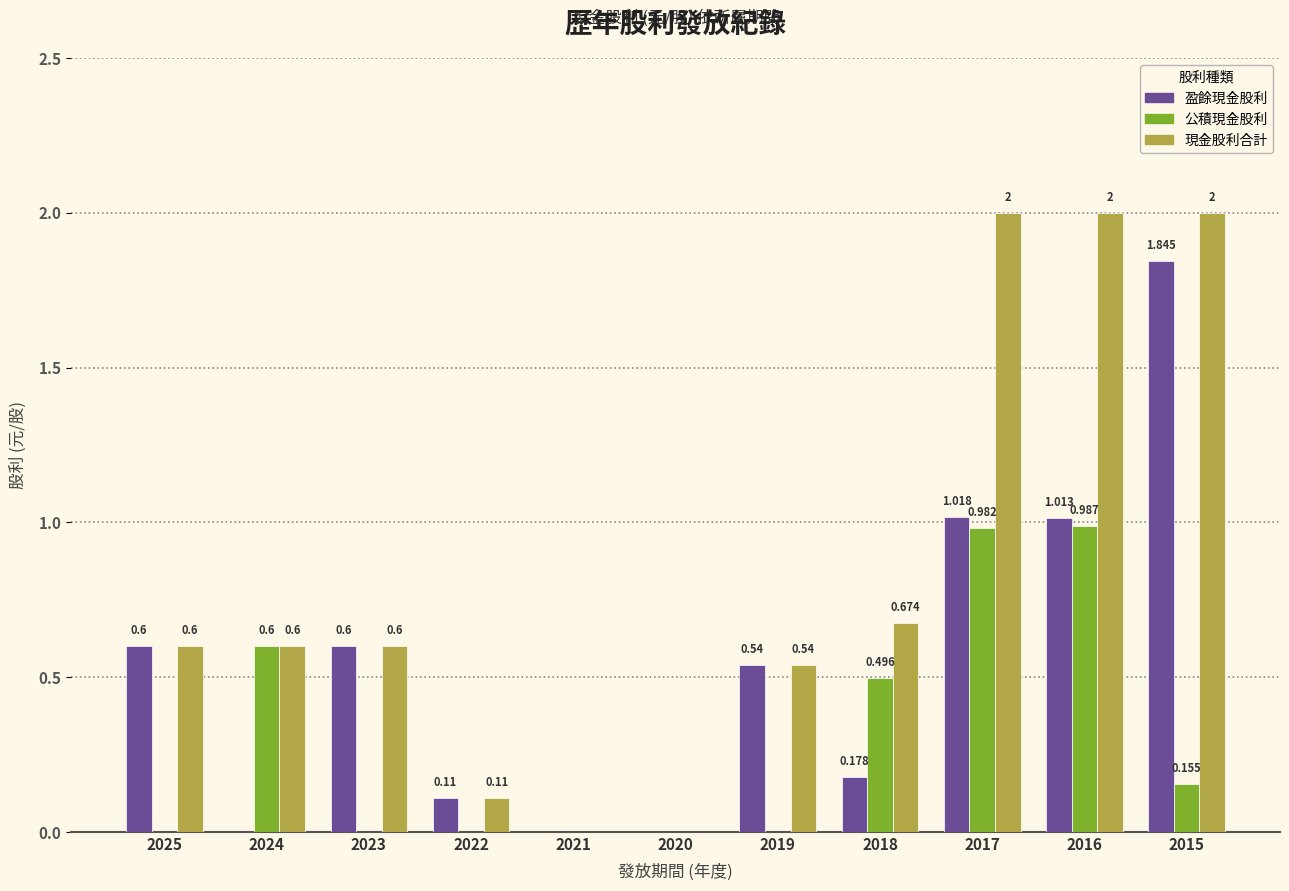

Between 2022 and 2015, which series saw the biggest shift?

現金股利合計